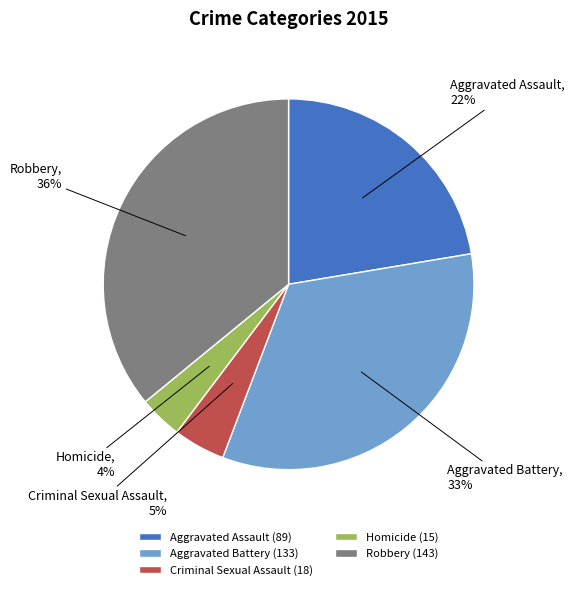

Rank the categories by value from lowest to highest.

Homicide, Criminal Sexual Assault, Aggravated Assault, Aggravated Battery, Robbery